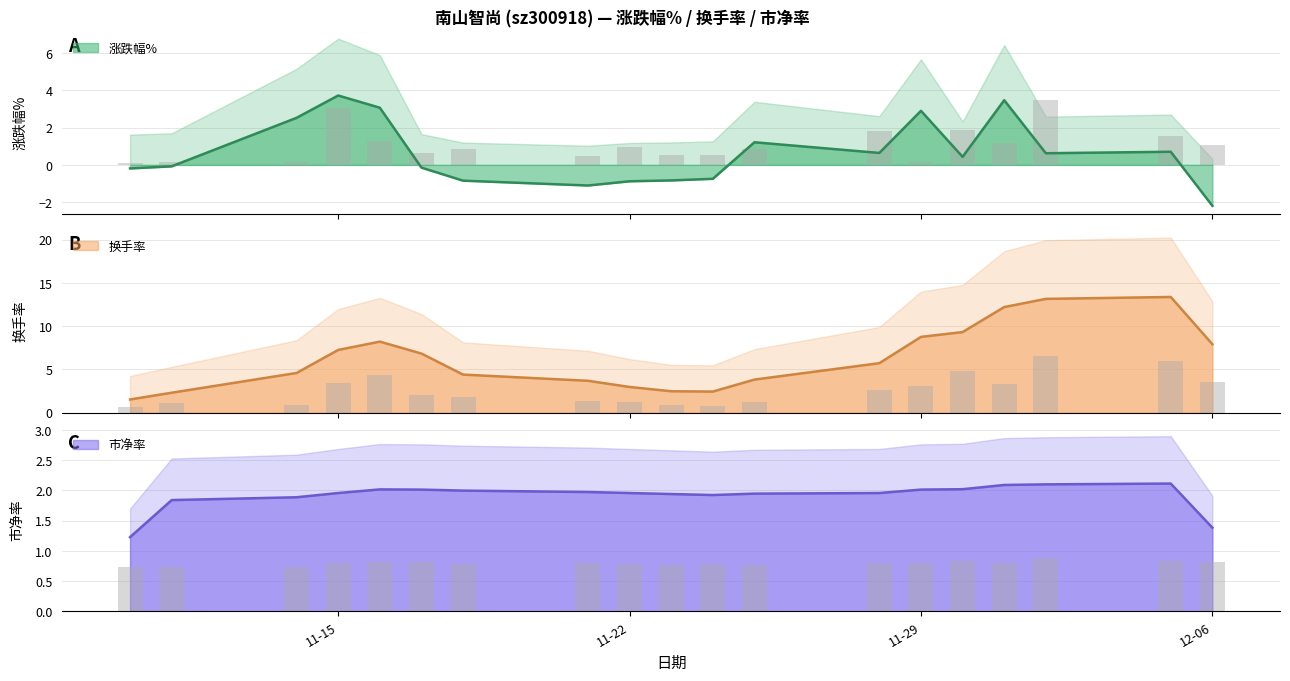

Which series has the largest range (max minus min)?

换手率